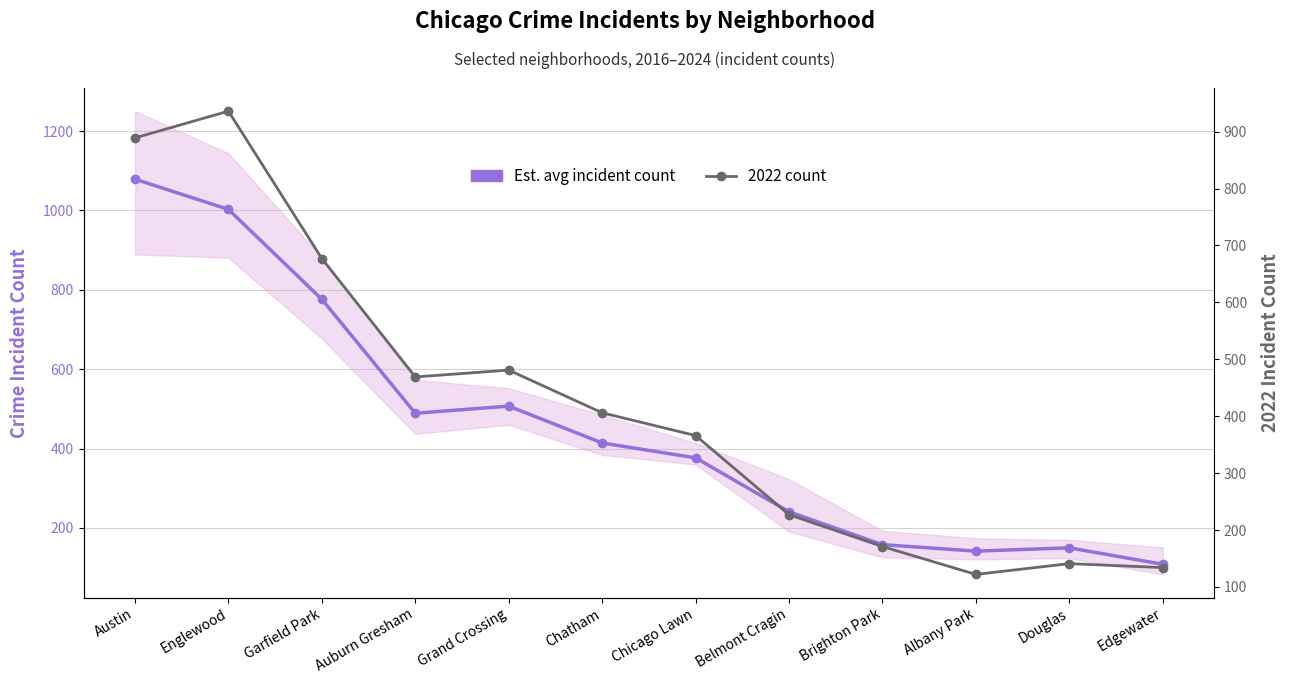

What is the difference between the maximum and second lowest values in the Est. avg incident count series?

937.0